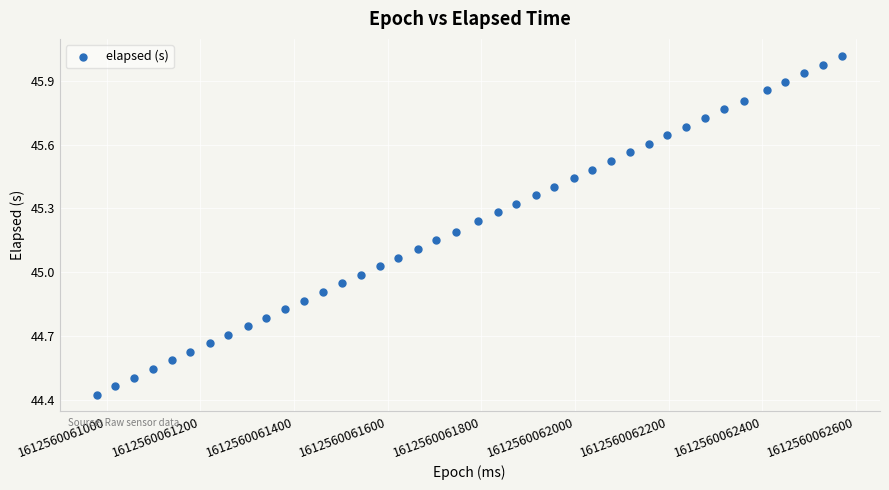

What is the range of Y values (max minus min)?

1.6